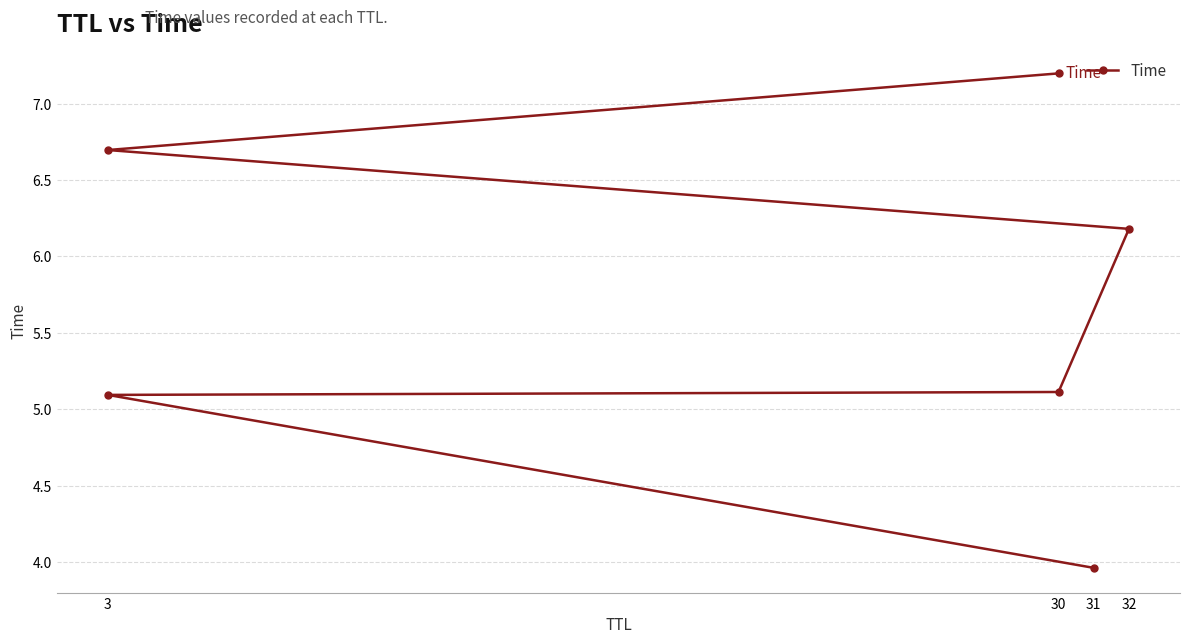

True or false: the data has more than 0 interior local peaks.

False